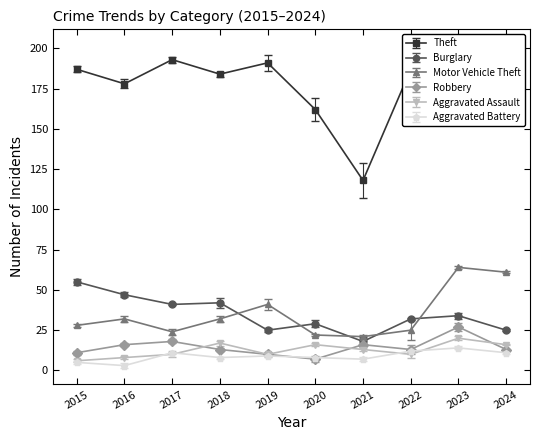

True or false: Motor Vehicle Theft and Aggravated Battery intersect in this chart.

False